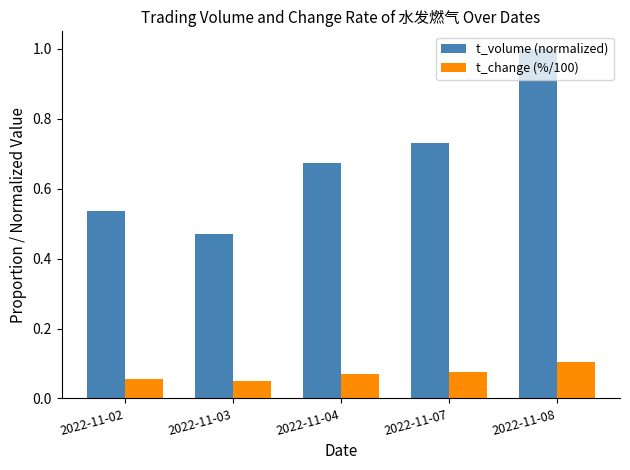

Which series changed the most between 2022-11-04 and 2022-11-07?

t_volume (normalized)